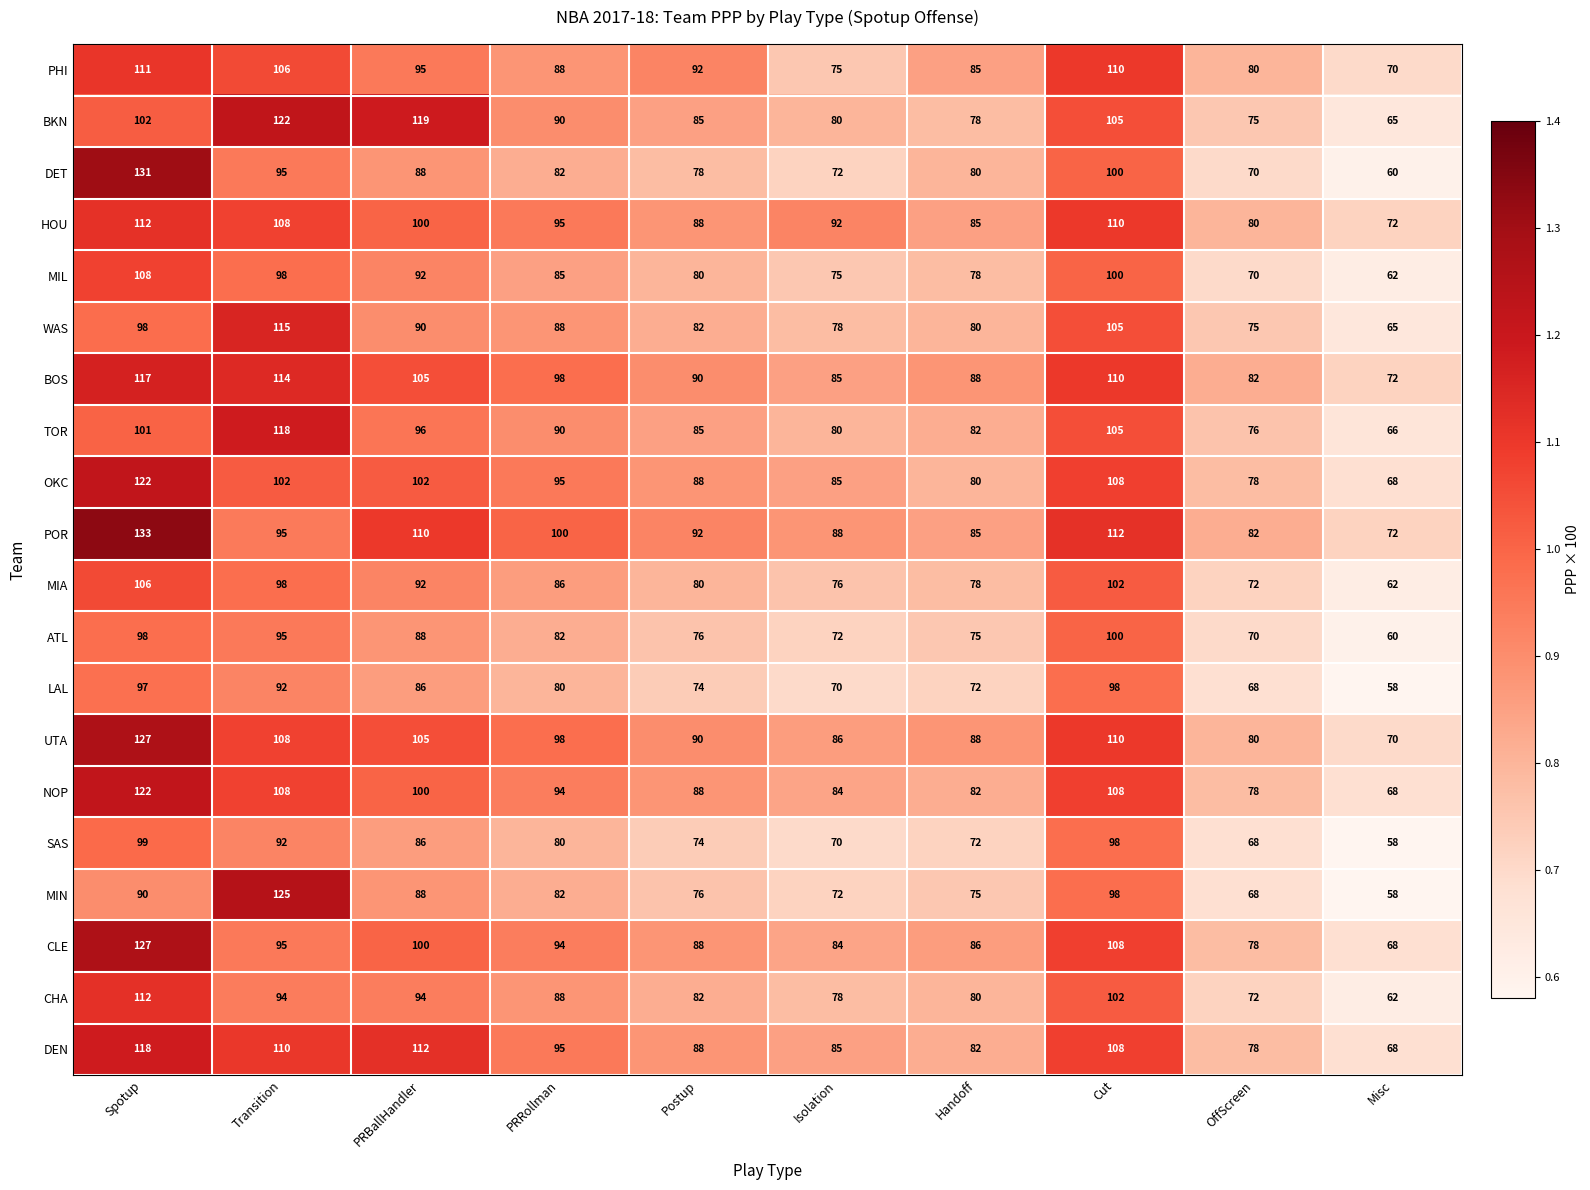

The HOU series shows 85 at Handoff. True or false?

True